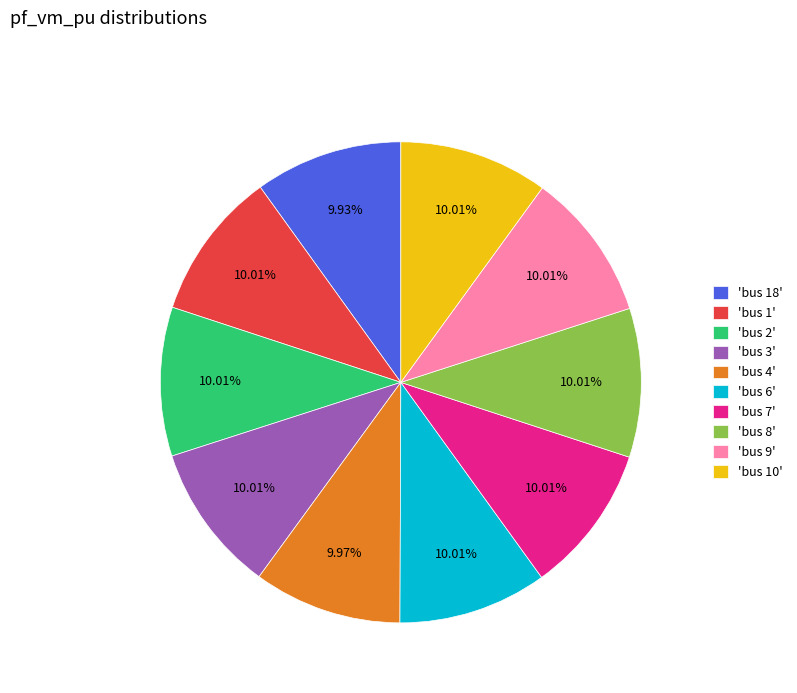

Does any single category account for the majority?

No